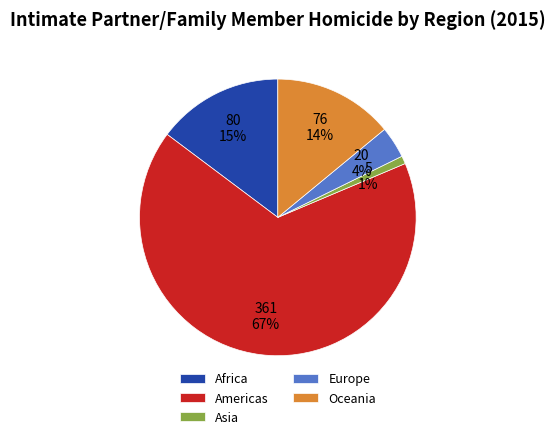

Is there a majority slice in this chart?

Yes